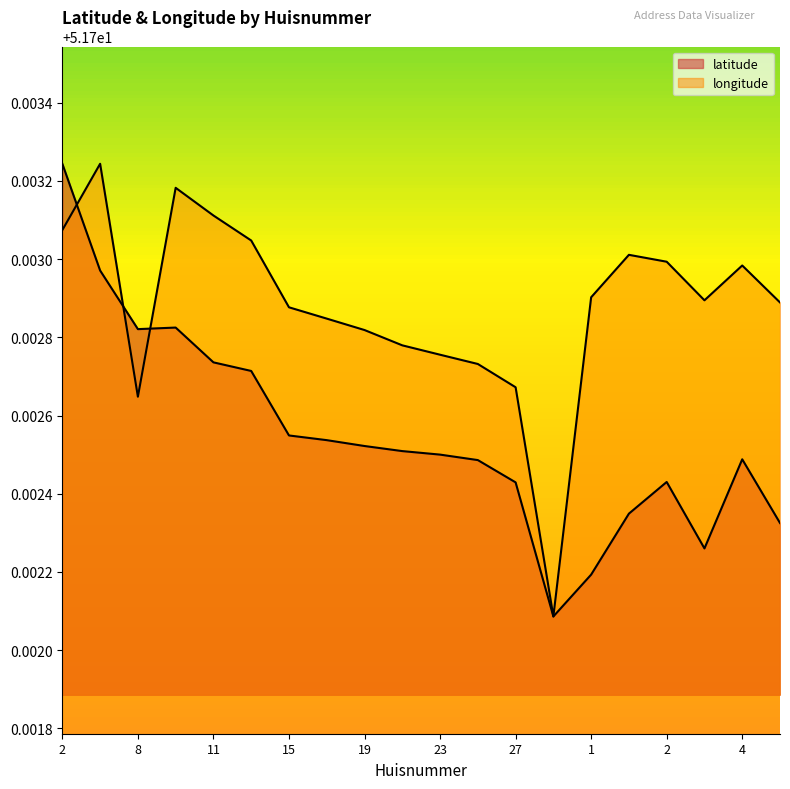

What is the sum of all longitude values?

1034.1